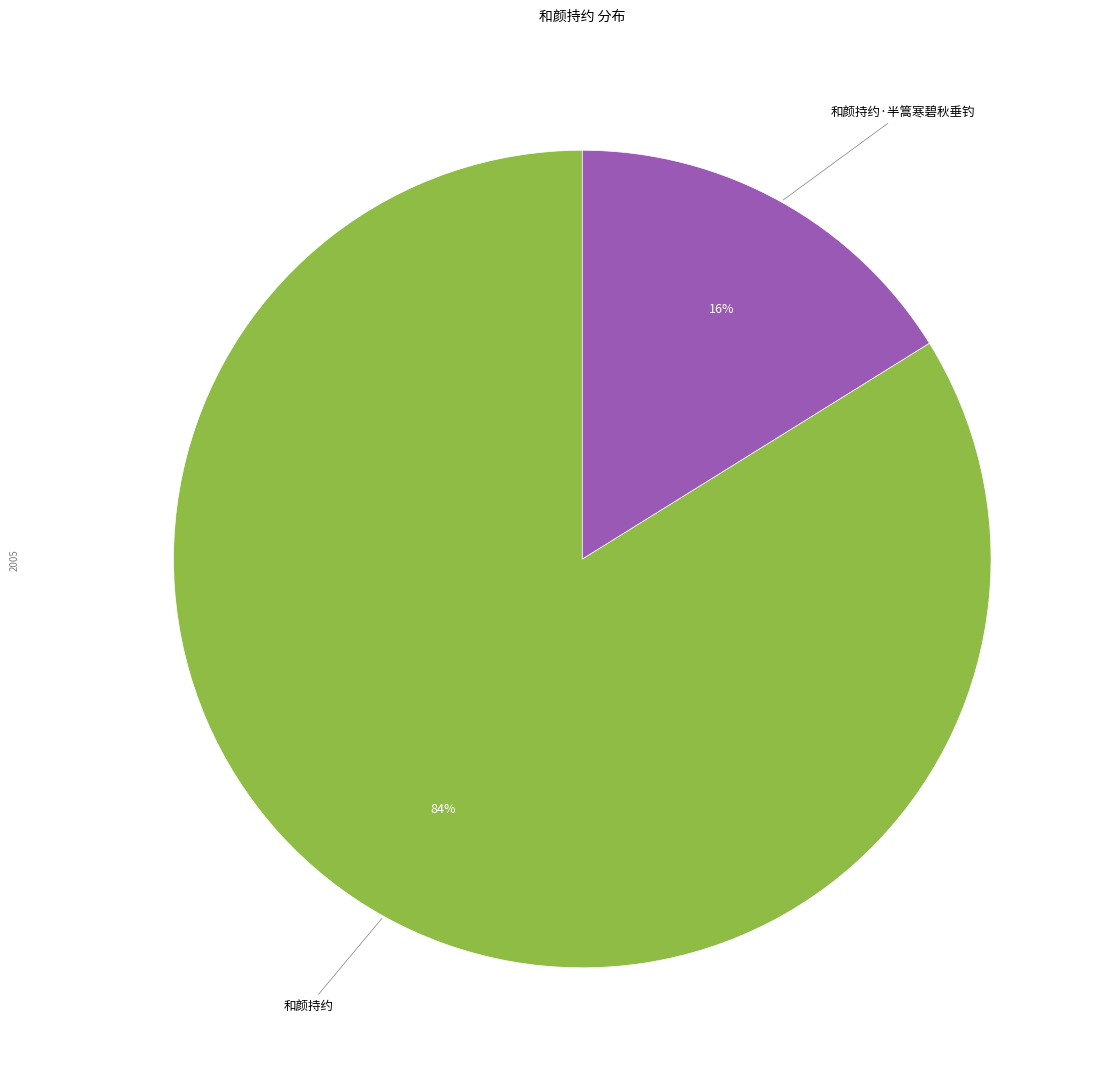

To the nearest percent, what is the average slice percentage?

50%